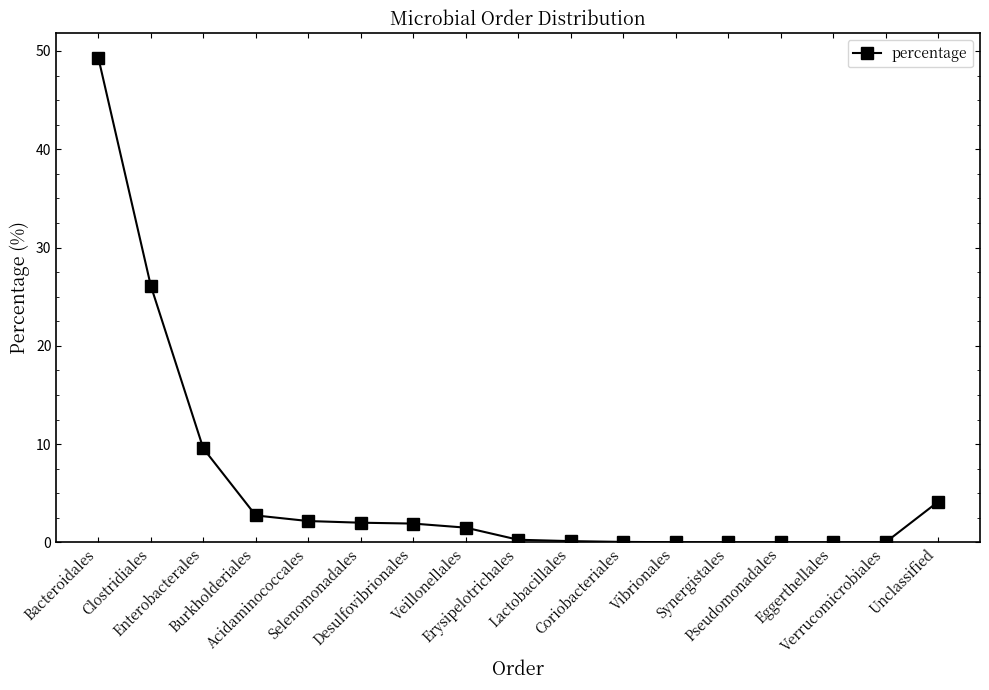

What is the difference between the maximum and minimum values?

49.3